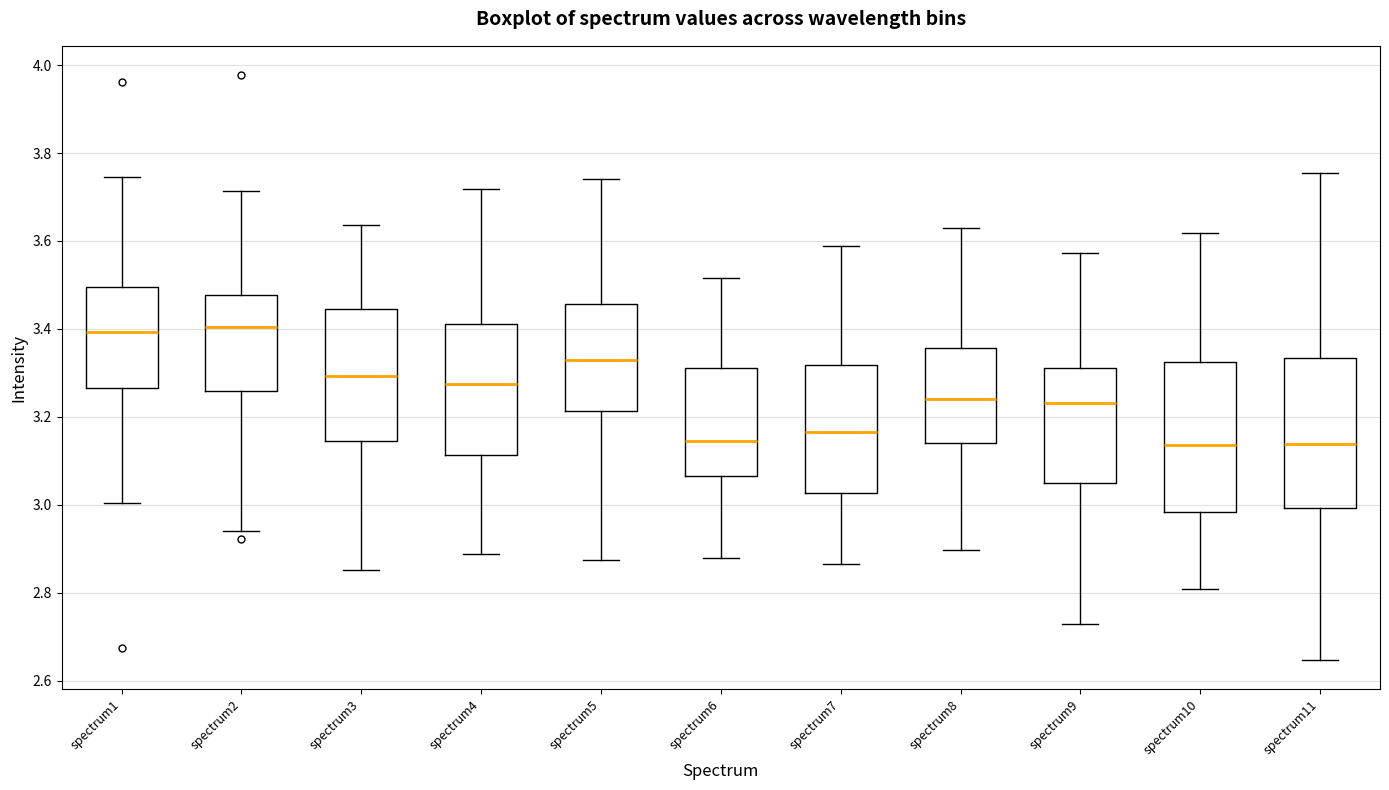

Reading left to right, transcribe this box plot: for each box, give where its median line is, the range the box spans, and where its two whiskers end, as read against the y-axis. The values are not printed on the chart, so give them approximately, as read against the axis.

spectrum1: median 3.40, box 3.26 to 3.50, whiskers 3.00 to 3.74
spectrum2: median 3.40, box 3.26 to 3.48, whiskers 2.94 to 3.72
spectrum3: median 3.30, box 3.14 to 3.44, whiskers 2.86 to 3.64
spectrum4: median 3.28, box 3.12 to 3.42, whiskers 2.88 to 3.72
spectrum5: median 3.34, box 3.22 to 3.46, whiskers 2.88 to 3.74
spectrum6: median 3.14, box 3.06 to 3.32, whiskers 2.88 to 3.52
spectrum7: median 3.16, box 3.02 to 3.32, whiskers 2.86 to 3.58
spectrum8: median 3.24, box 3.14 to 3.36, whiskers 2.90 to 3.62
spectrum9: median 3.24, box 3.06 to 3.32, whiskers 2.72 to 3.58
spectrum10: median 3.14, box 2.98 to 3.32, whiskers 2.80 to 3.62
spectrum11: median 3.14, box 3.00 to 3.34, whiskers 2.64 to 3.76